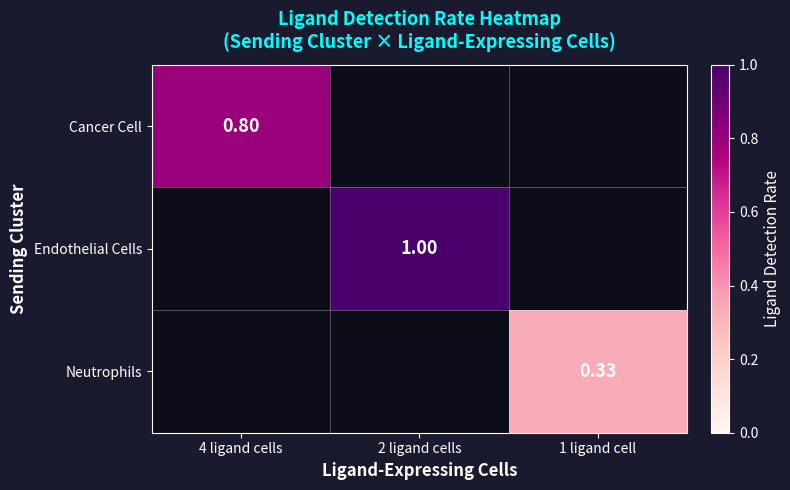

Count the number of data series in this chart.

3